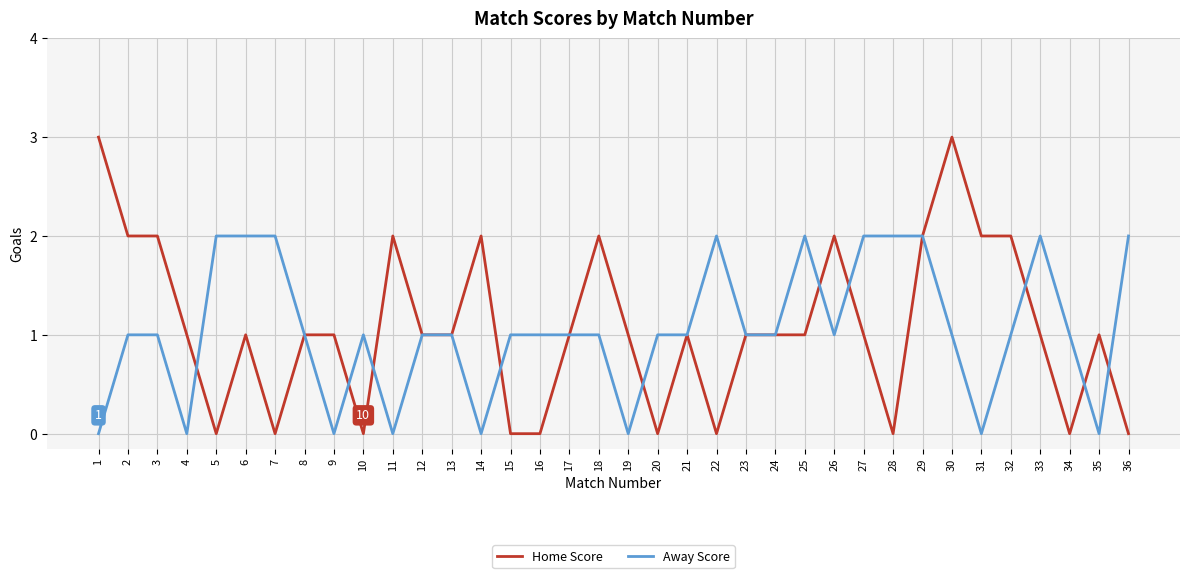

What is the maximum value shown in the chart?

3